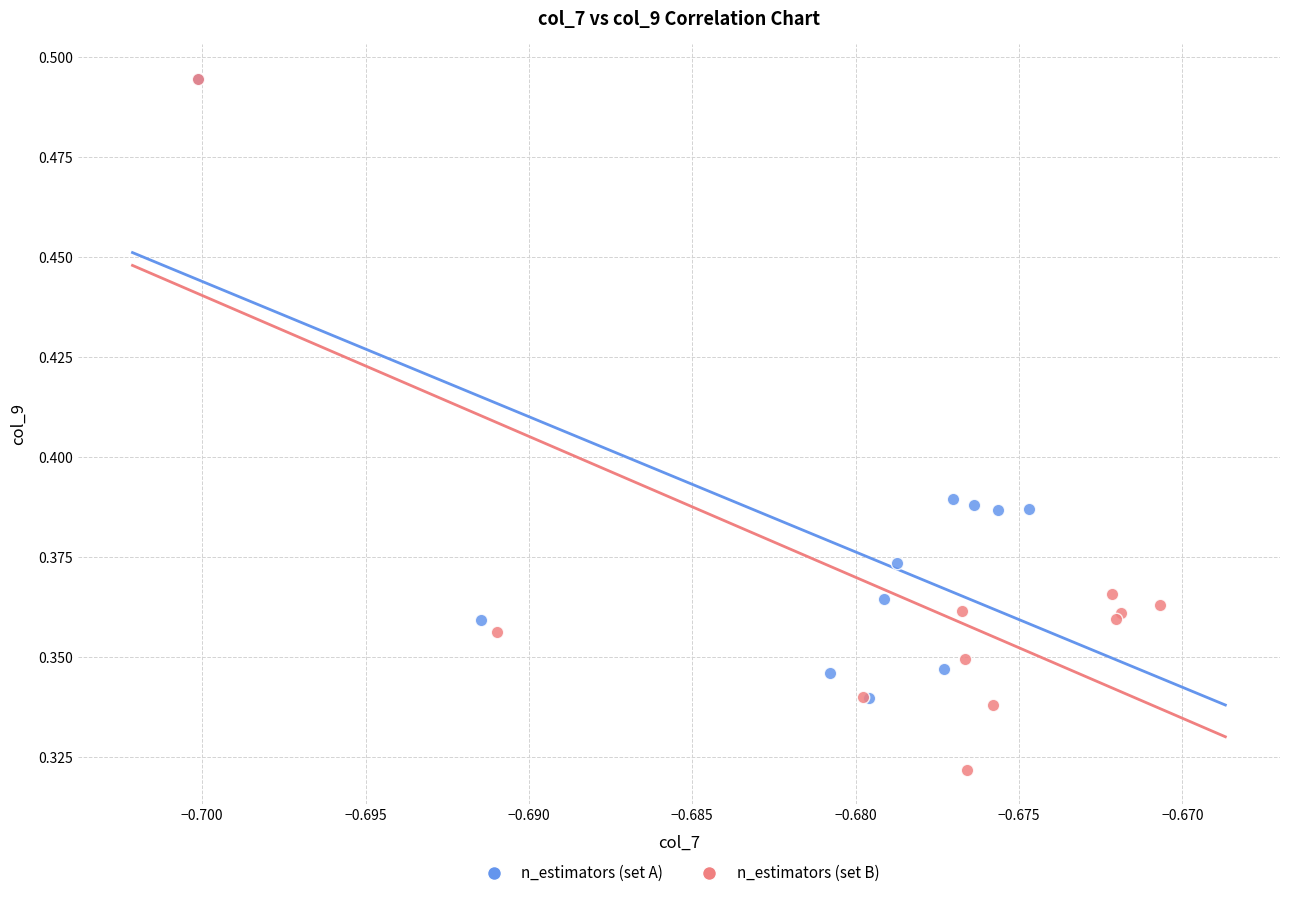

Which series contains the lowest Y value?

n_estimators (set B)